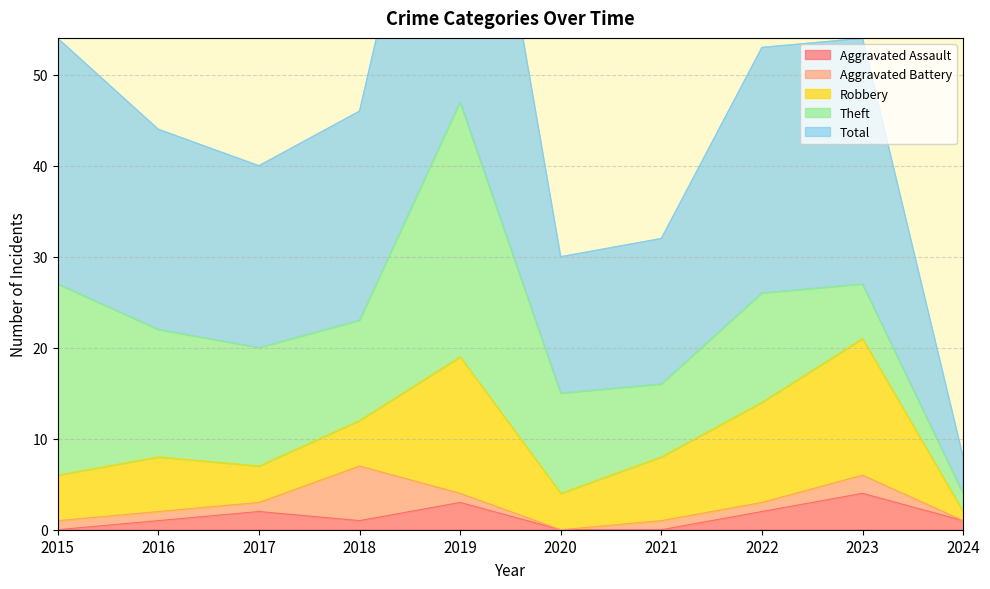

True or false: Aggravated Assault and Theft cross at least once.

False